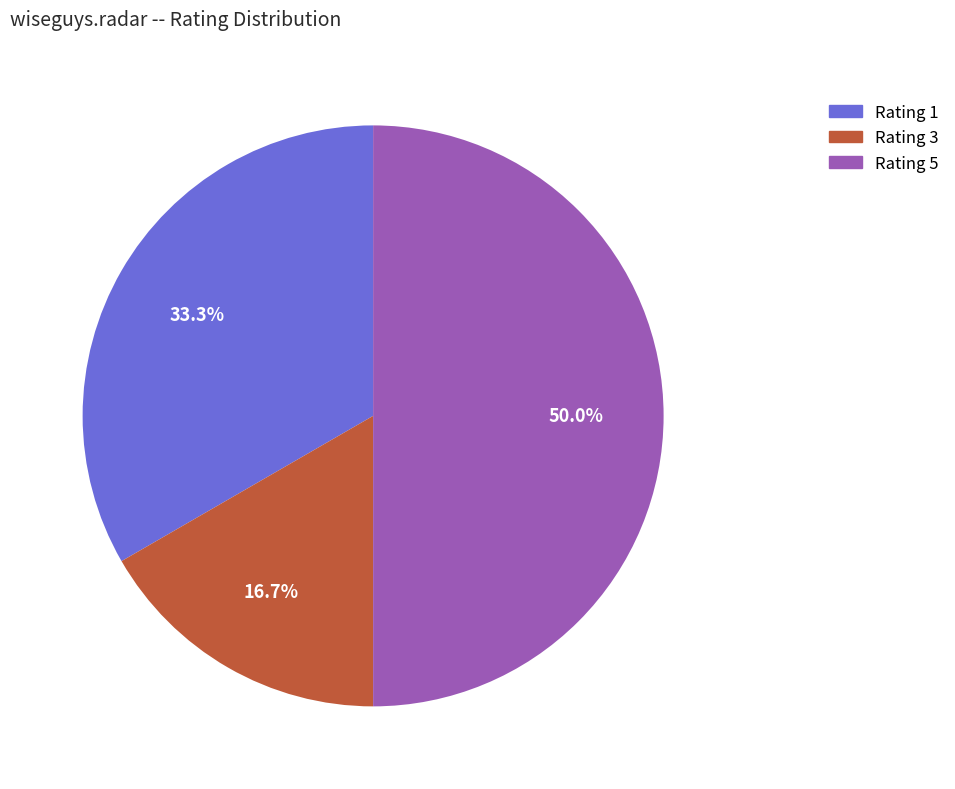

Does Rating 3 represent more than half of the total?

No